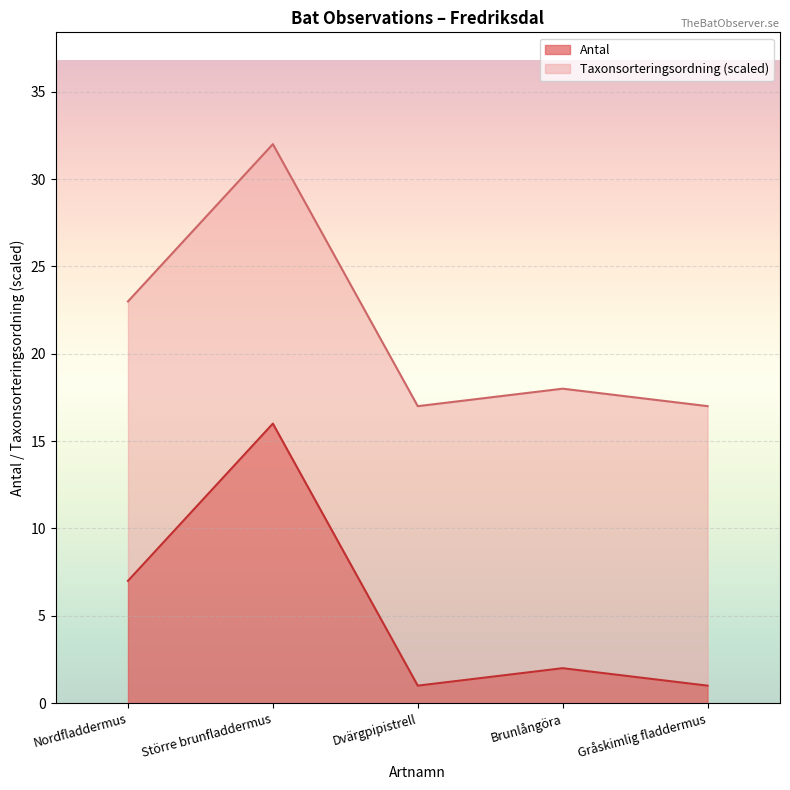

Reading left to right, what are all the values shown in this chart?

Nordfladdermus=7	Större brunfladdermus=16	Dvärgpipistrell=1	Brunlångöra=2	Gråskimlig fladdermus=1